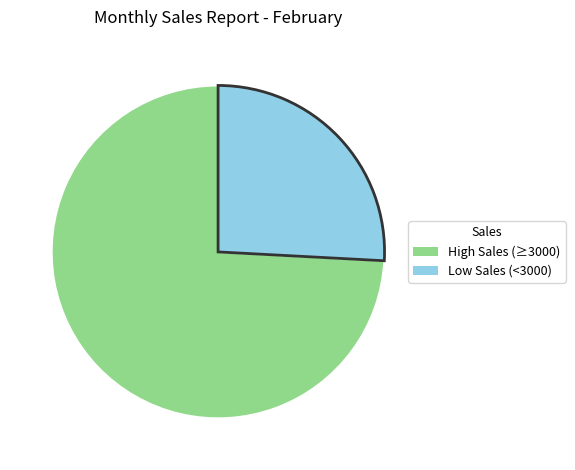

Does any single category account for the majority?

Yes